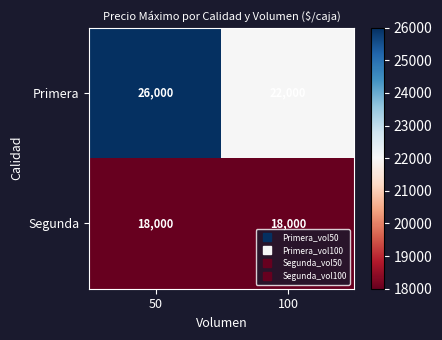

The value of Segunda at 50 is 31748. True or false?

False